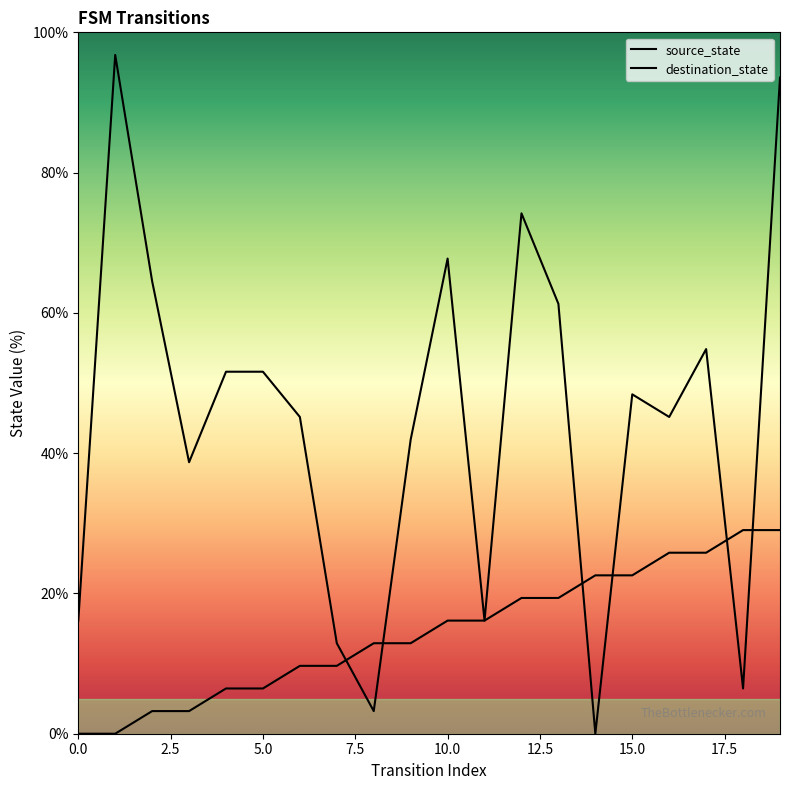

How many lines are shown in the chart?

2